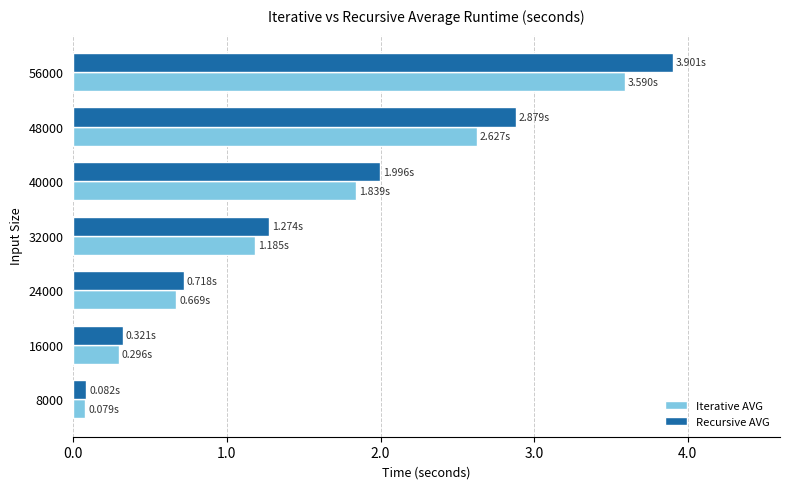

What is the total value across all series at 56000?

7.5